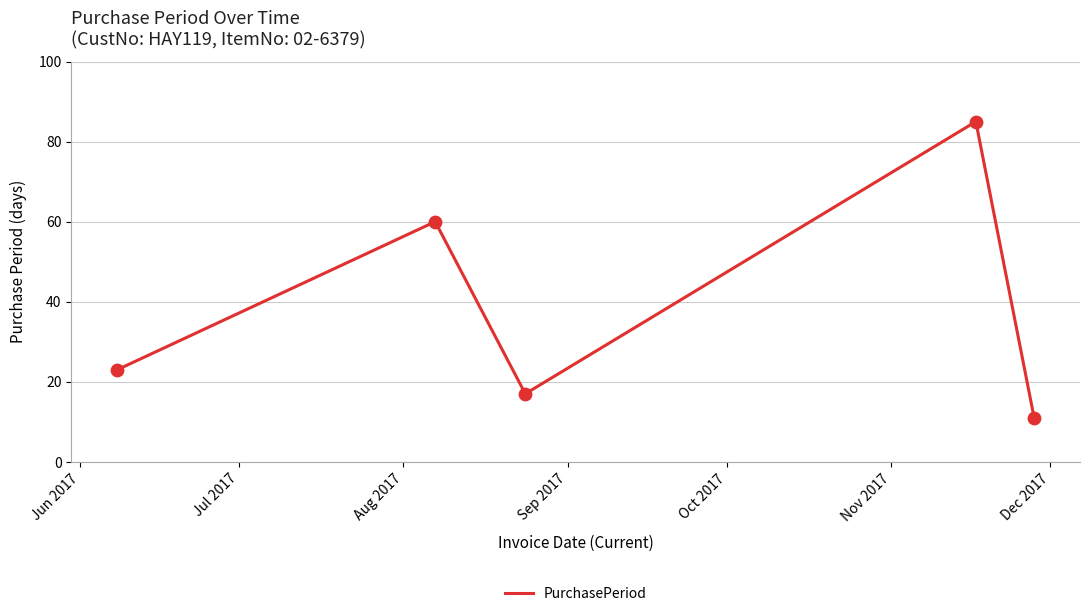

What is the sum of all values?

196